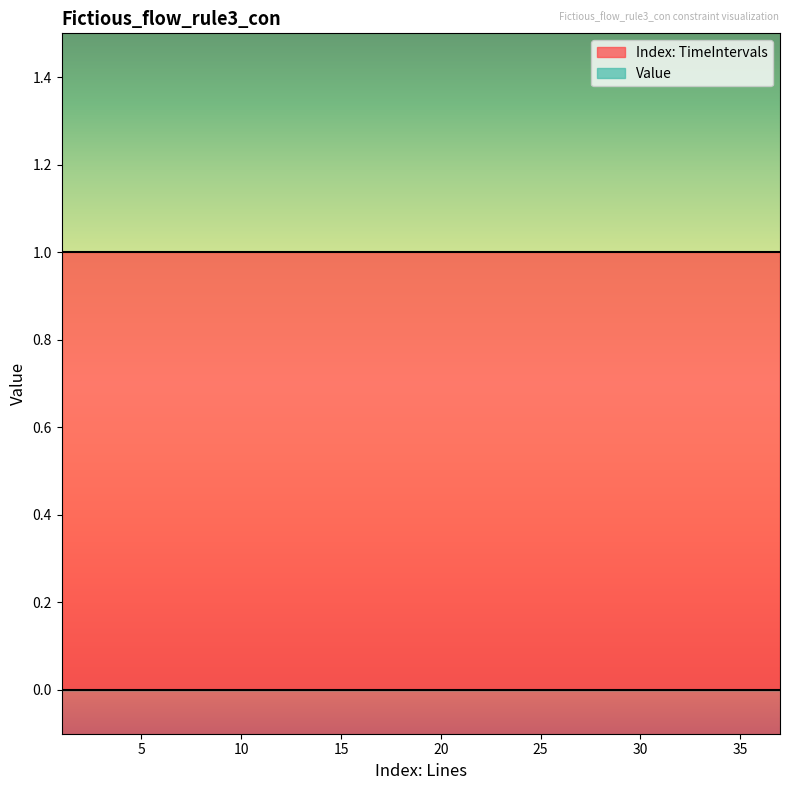

What is the maximum value shown in the chart?

1